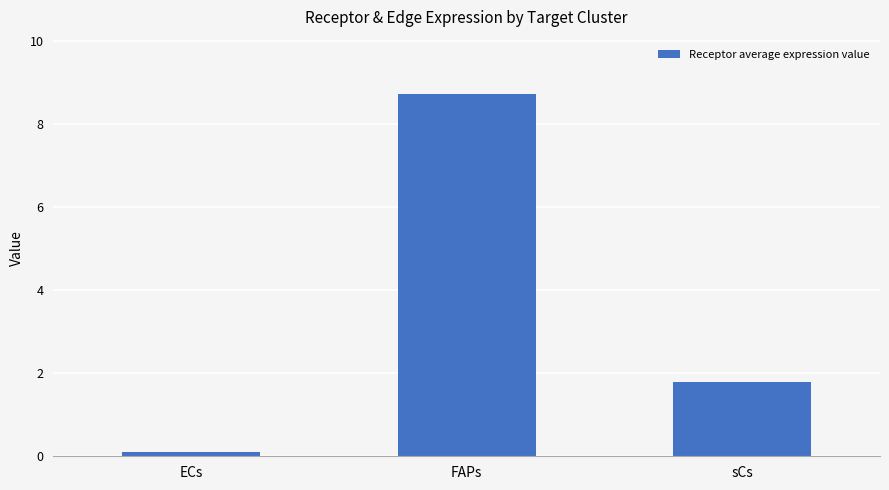

Reading left to right, list all the values displayed in this chart.

0.1	8.7	1.8